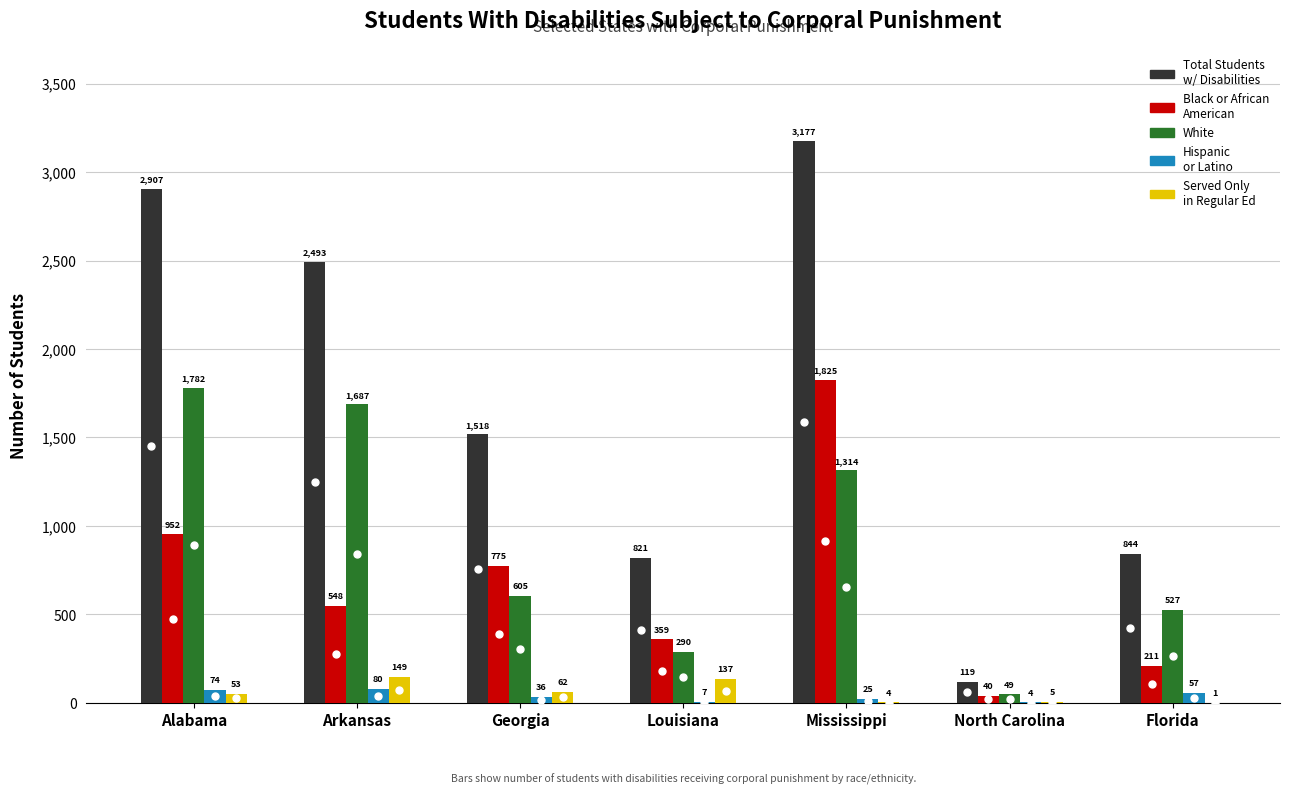

At which category is the sum across all series the highest?

Mississippi